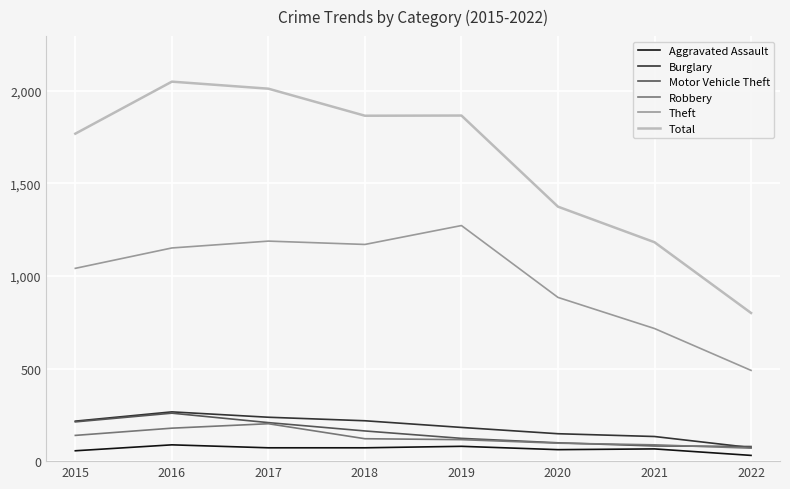

Does the chart have visible grid lines?

Yes